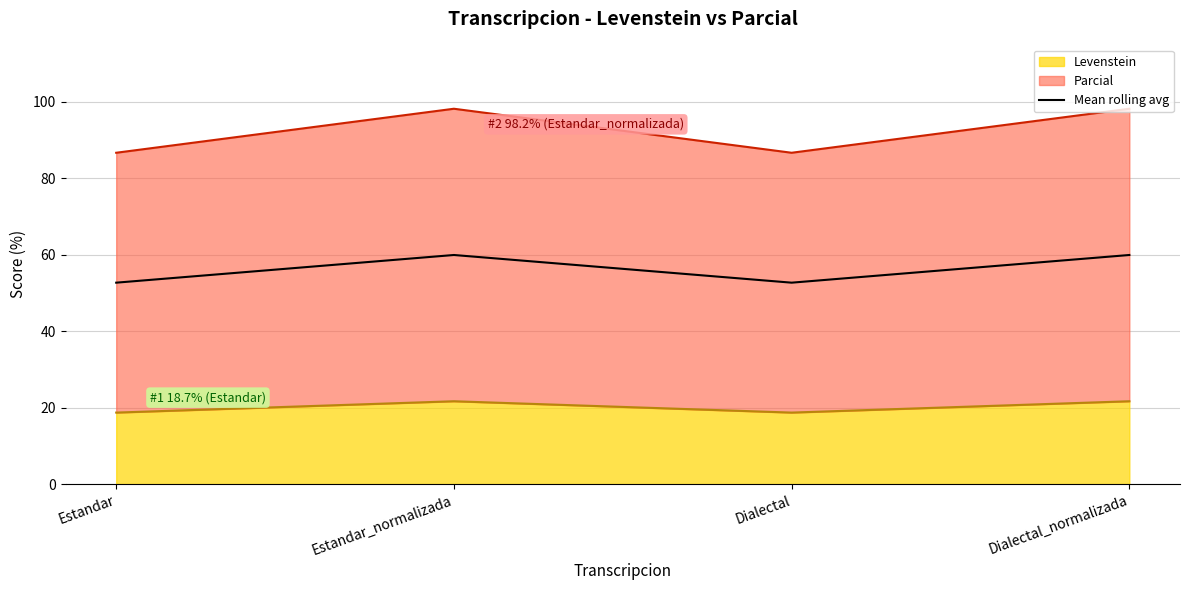

Rank the categories by value from highest to lowest.

Estandar_normalizada, Dialectal_normalizada, Estandar, Dialectal